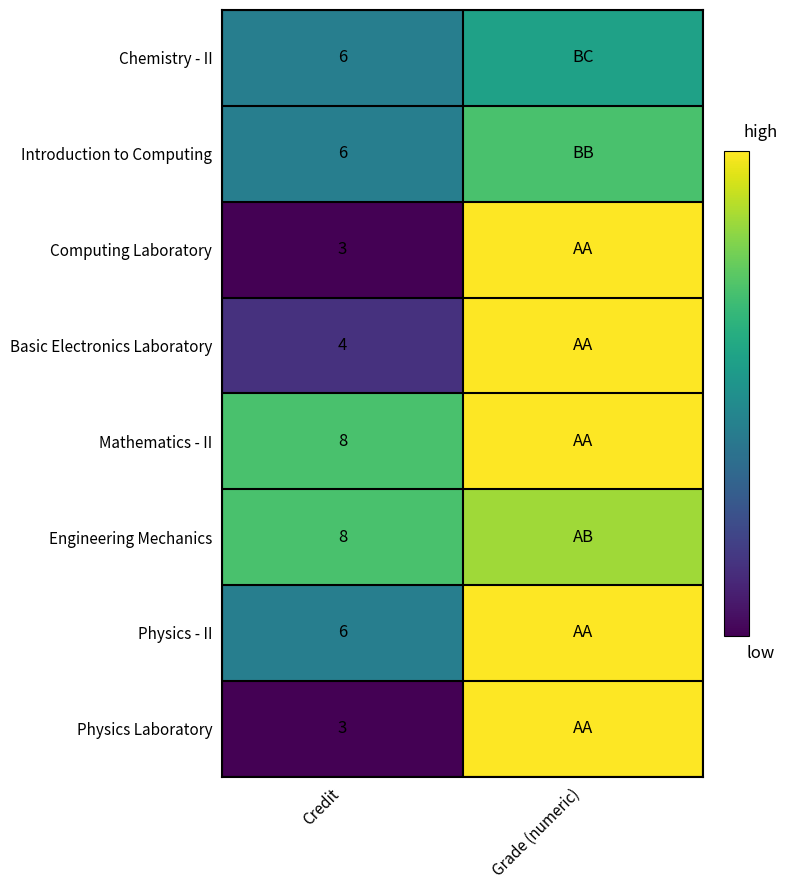

What is the total value across all series at Grade (numeric)?

74